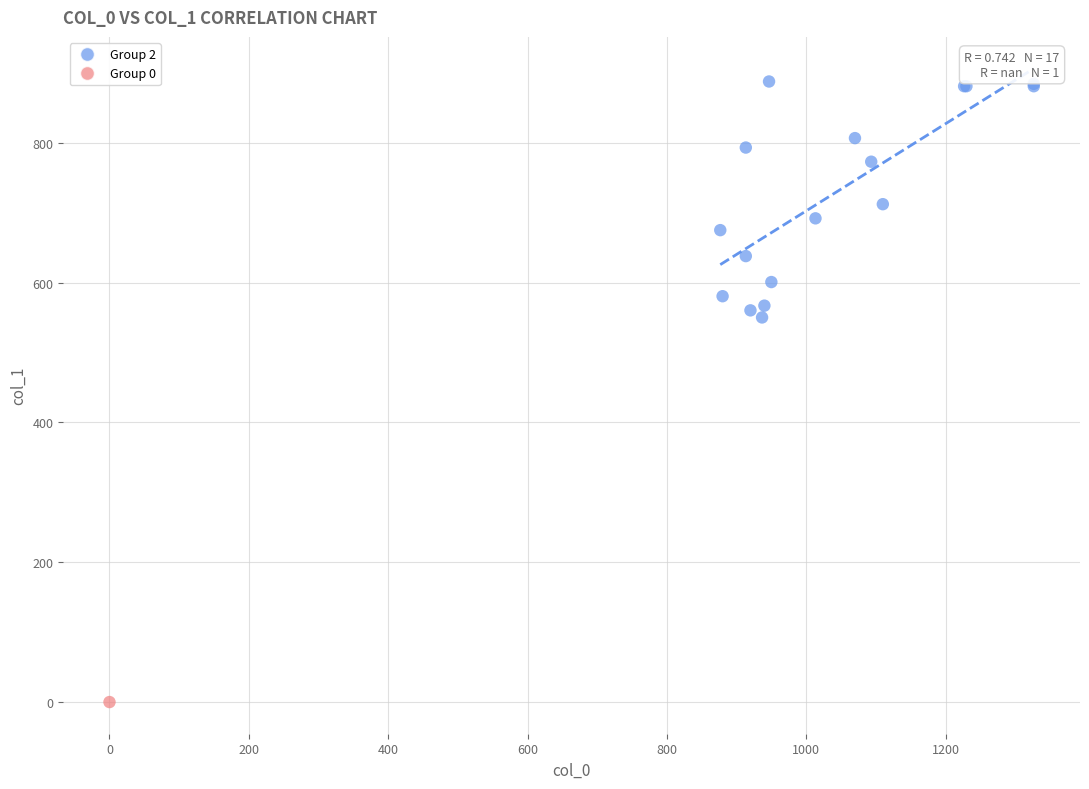

What are all the series names shown in the legend?

Group 2, Group 0